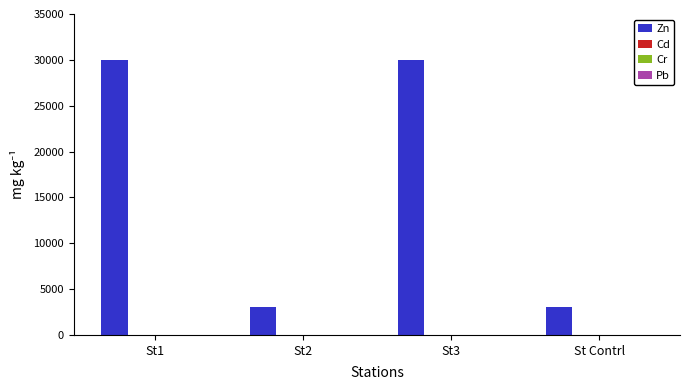

What is the maximum value shown in the chart?

30000